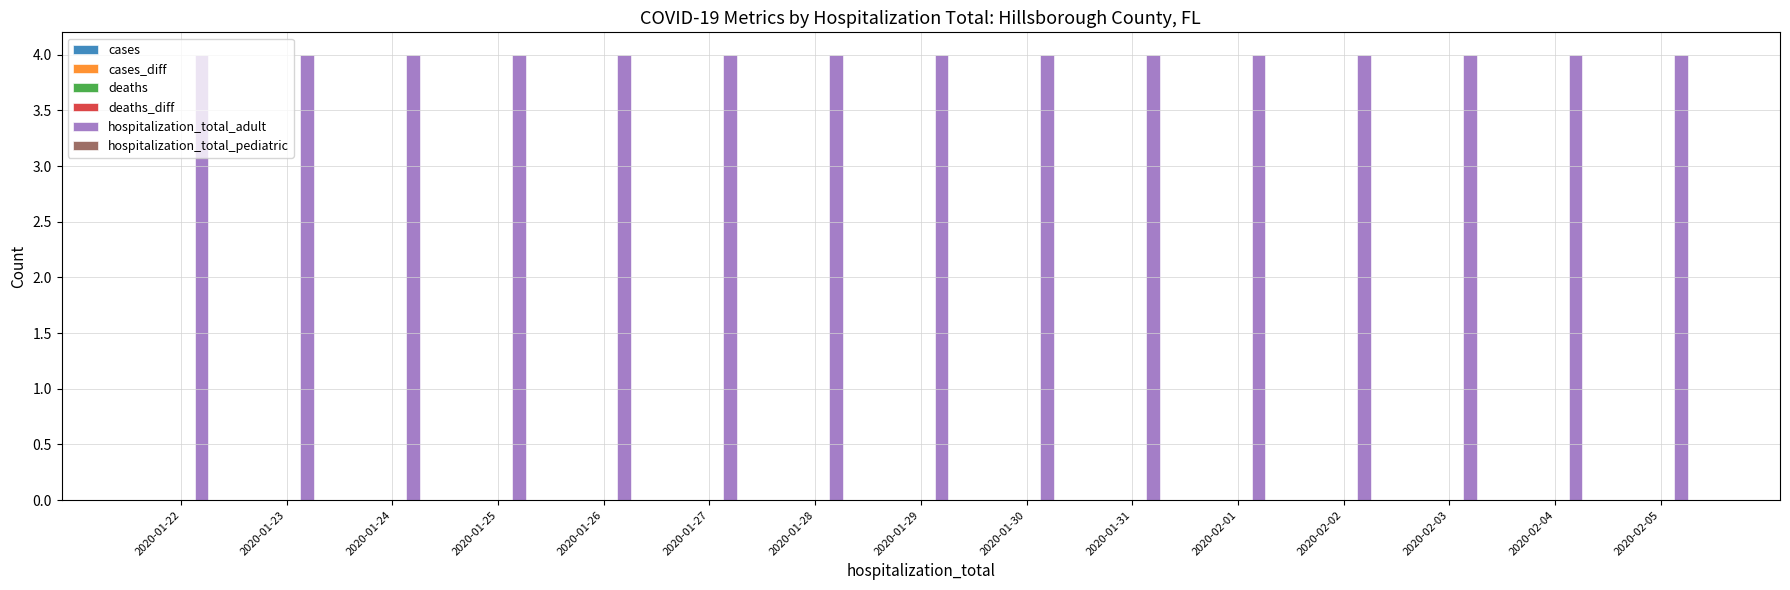

Reading right to left, transcribe all the data shown in this chart.

cases: 0	0	0	0	0	0	0	0	0	0	0	0	0	0	0
cases_diff: 0	0	0	0	0	0	0	0	0	0	0	0	0	0	0
deaths: 0	0	0	0	0	0	0	0	0	0	0	0	0	0	0
deaths_diff: 0	0	0	0	0	0	0	0	0	0	0	0	0	0	0
hospitalization_total_adult: 4	4	4	4	4	4	4	4	4	4	4	4	4	4	4
hospitalization_total_pediatric: 0	0	0	0	0	0	0	0	0	0	0	0	0	0	0